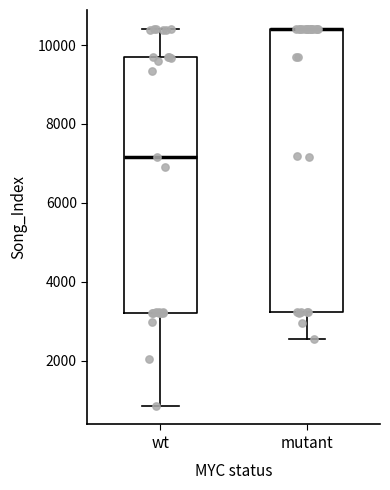

Where does the median line of the box for wt sit on the y-axis? The values are not printed on the chart, so give them approximately, as read against the axis.

7200